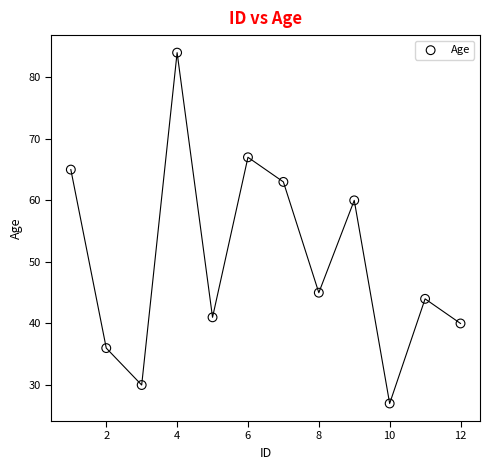

What Y value in the scatter plot is closest to 55?

60